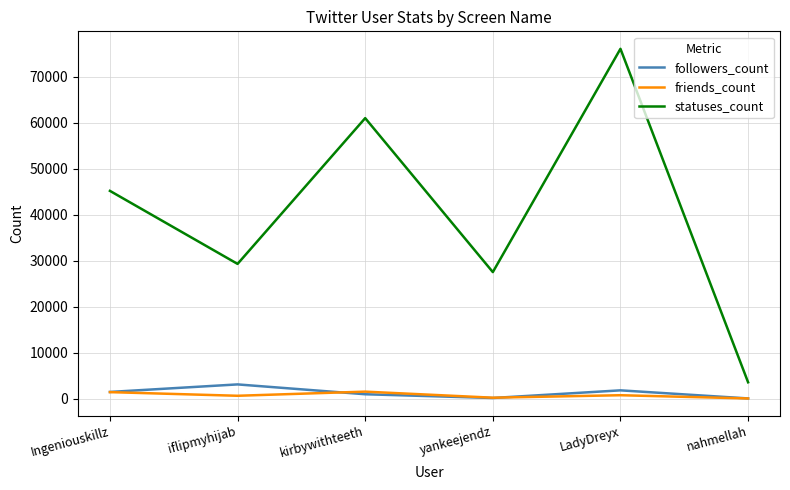

Where is the first local maximum for friends_count?

kirbywithteeth